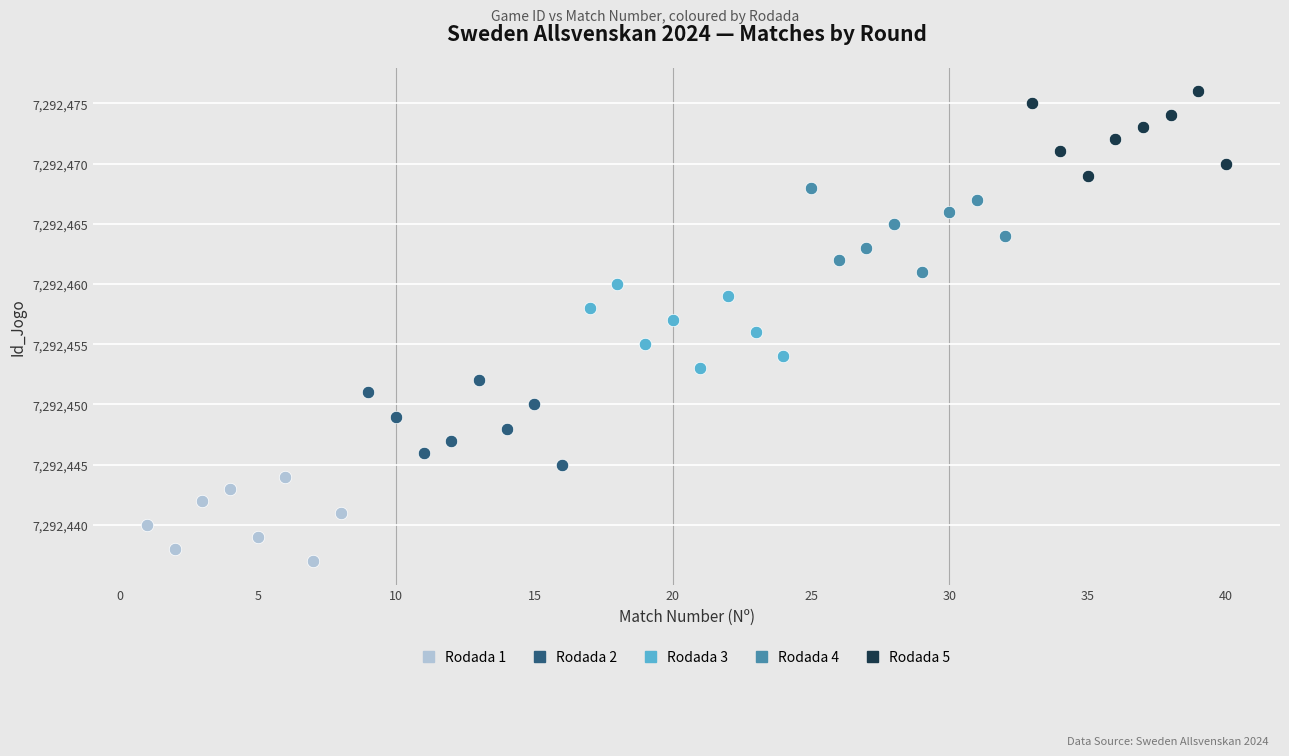

Which series reaches the minimum Y coordinate?

Rodada 1